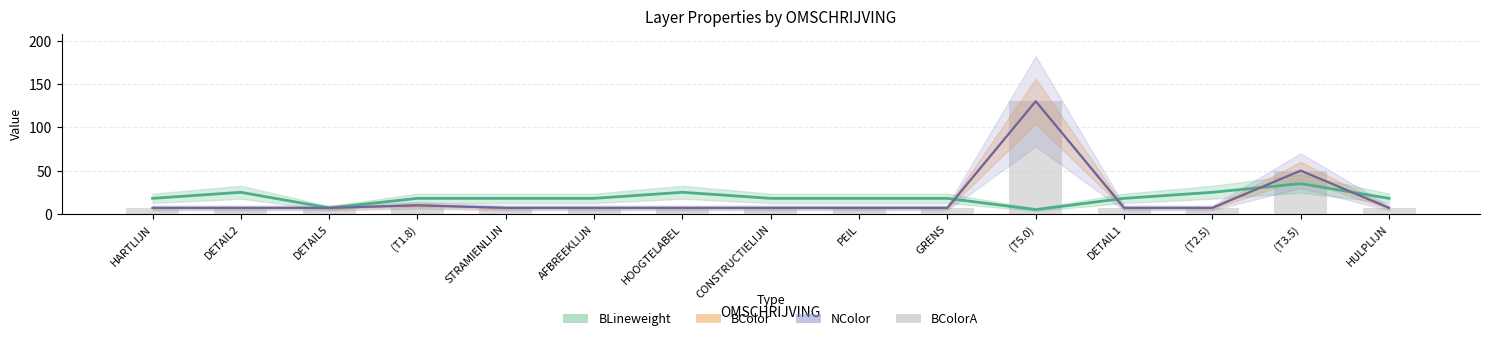

Reading left to right, transcribe all the data shown in this chart.

7	7	7	10	7	7	7	7	7	7	130	7	7	50	7